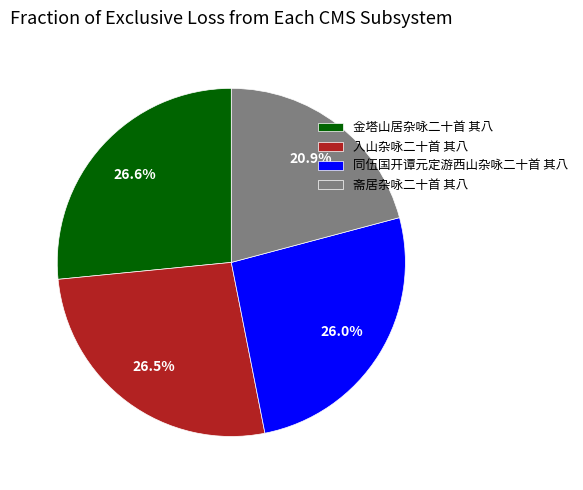

Which category has the smallest portion of the pie?

斋居杂咏二十首 其八